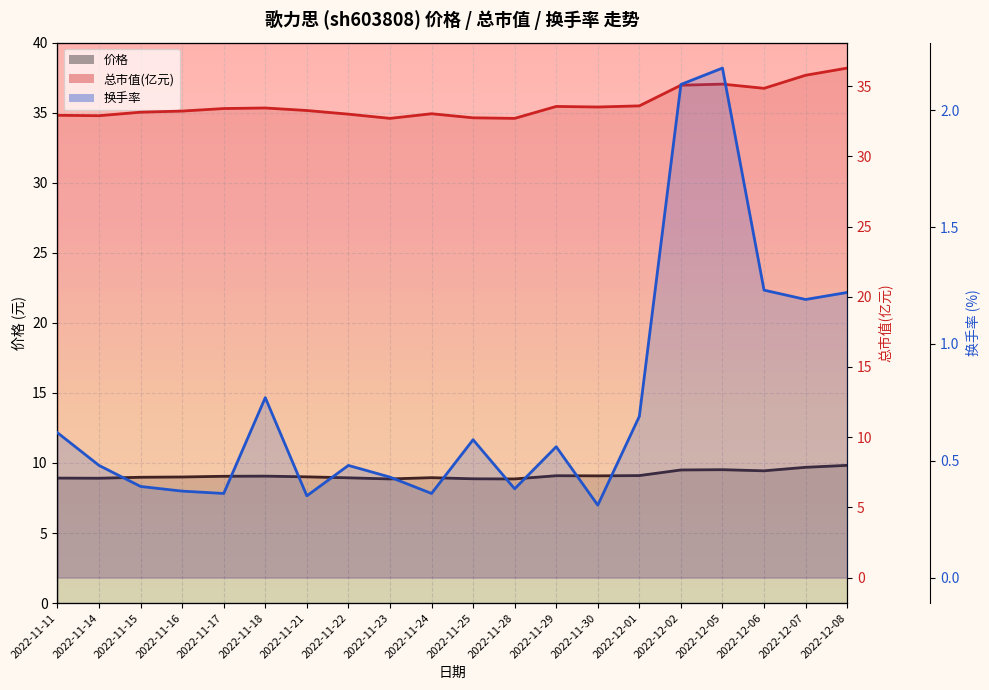

What position from the left is 2022-12-08?

20